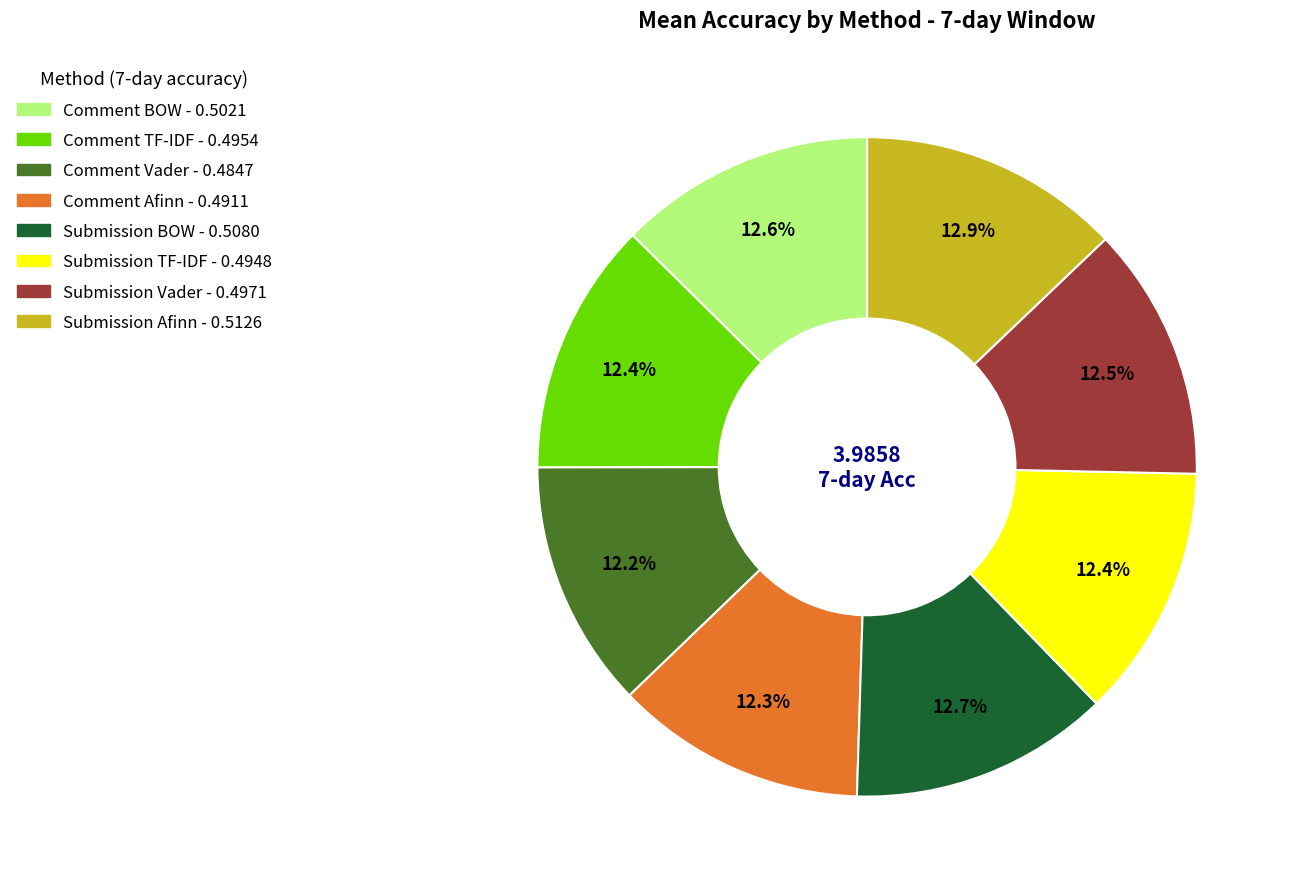

Does any single category account for the majority?

No